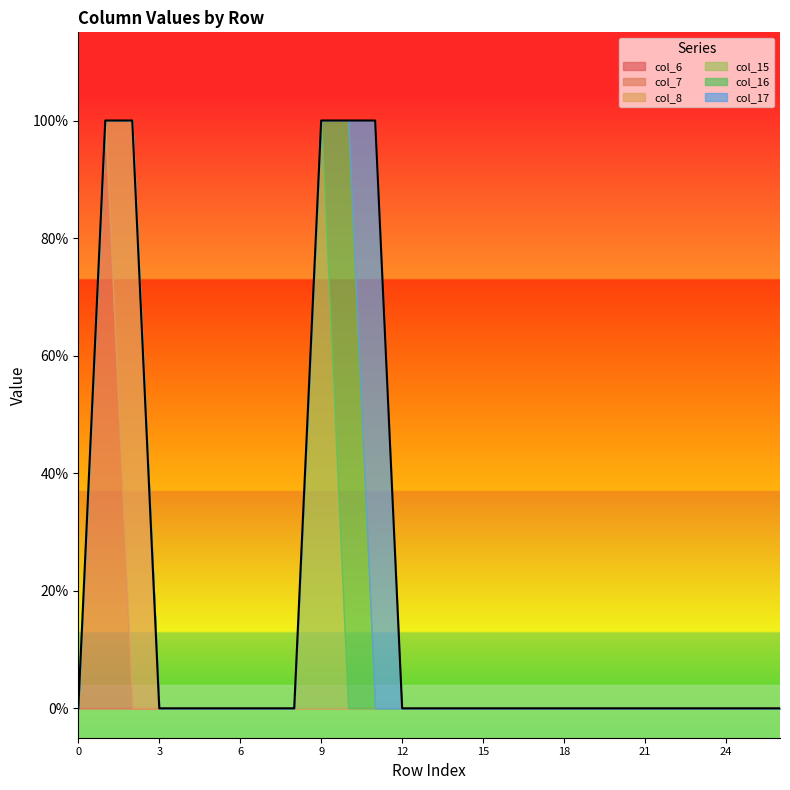

True or false: col_15 and col_17 intersect in this chart.

False